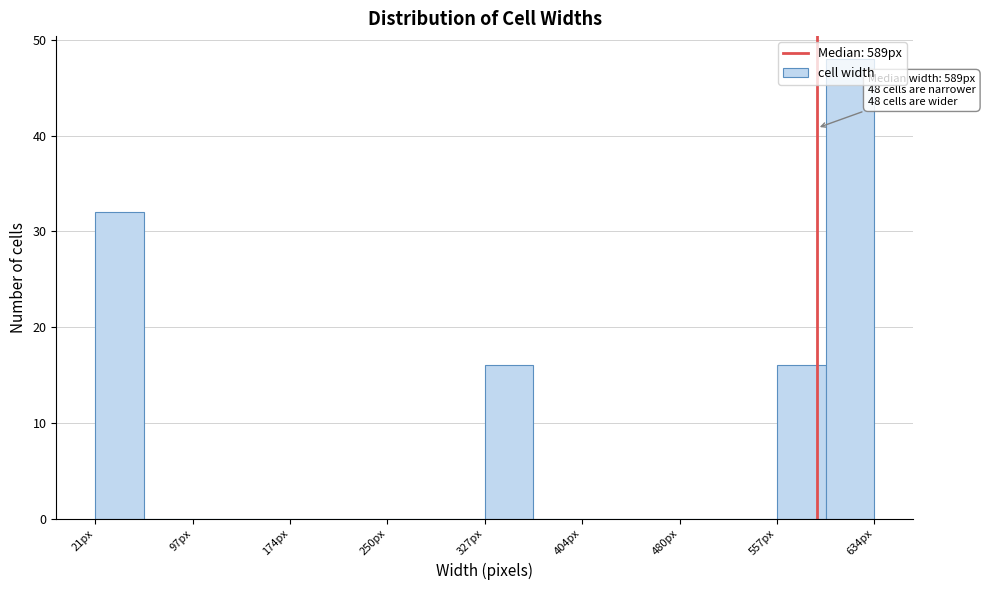

Around what value on the x-axis is the tallest bar? Give the approximate position of its centre, as read against the axis.

610